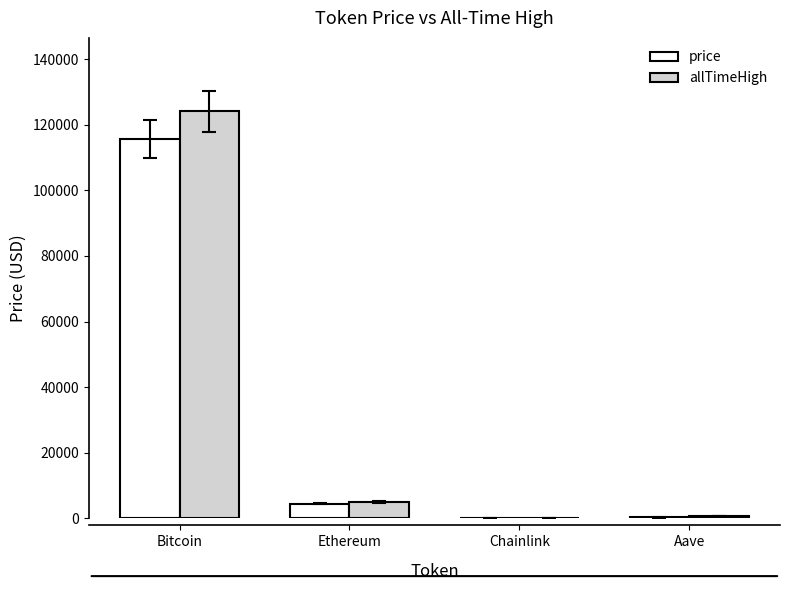

Read the price value at Bitcoin.

115622.0